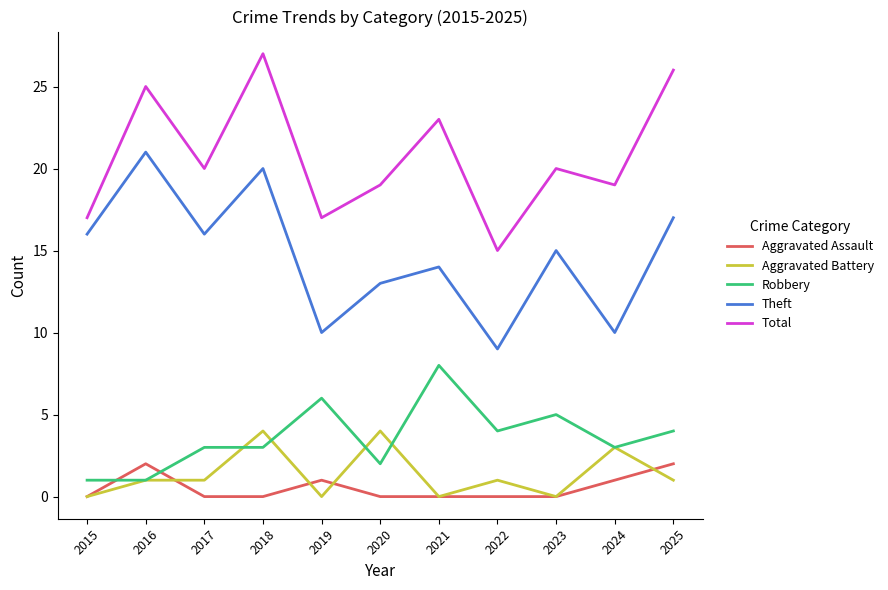

What is the sum of the Theft values at 2015 and 2025?

33